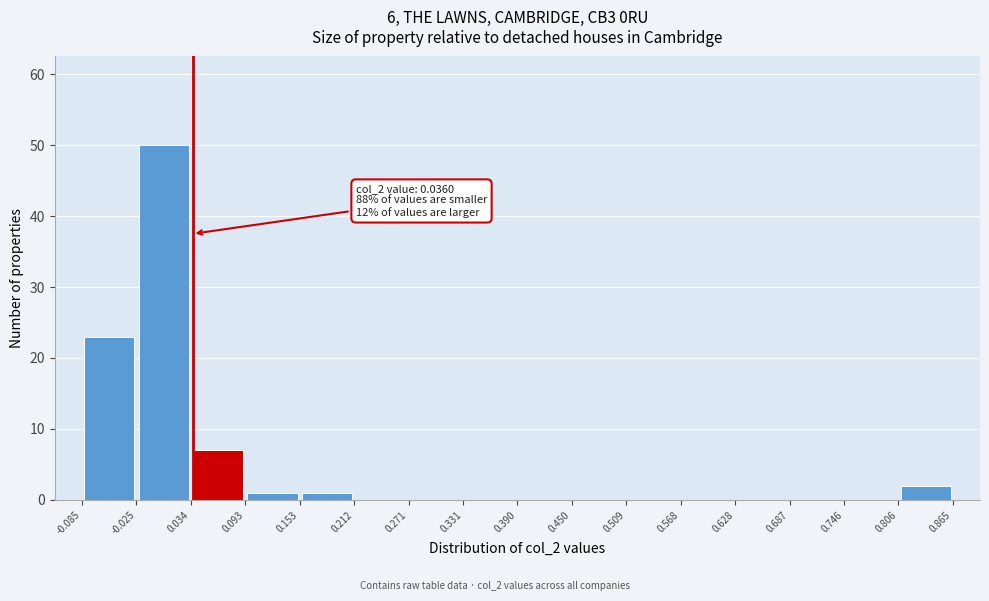

Which range on the x-axis has the tallest bar?

-0.025 to 0.034